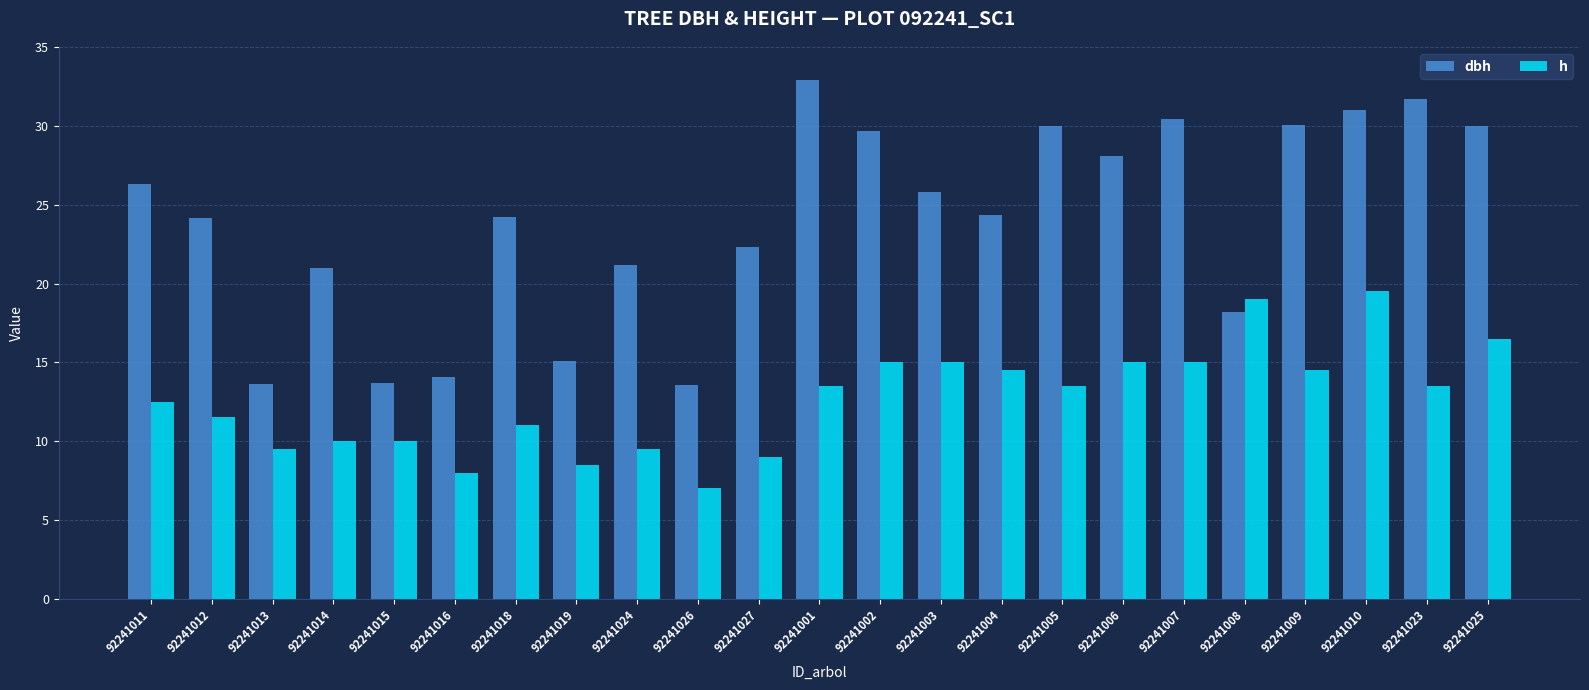

The dbh series shows 31.7 at 92241023. True or false?

True